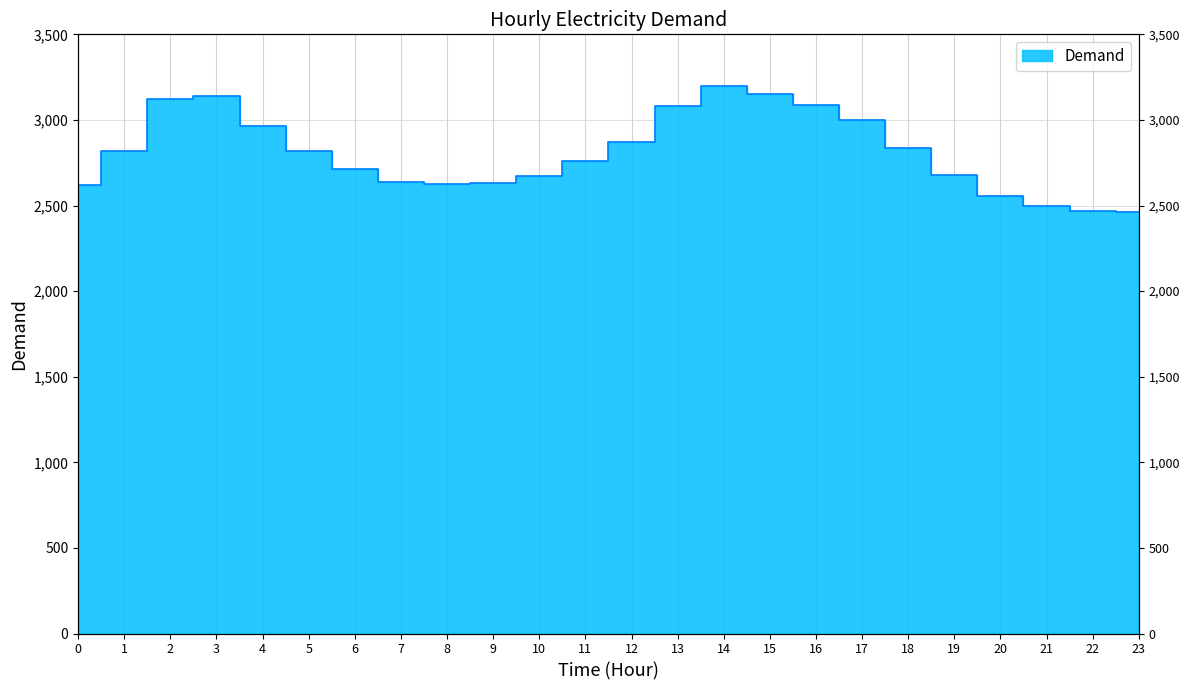

What is the difference between the maximum and second lowest values?

730